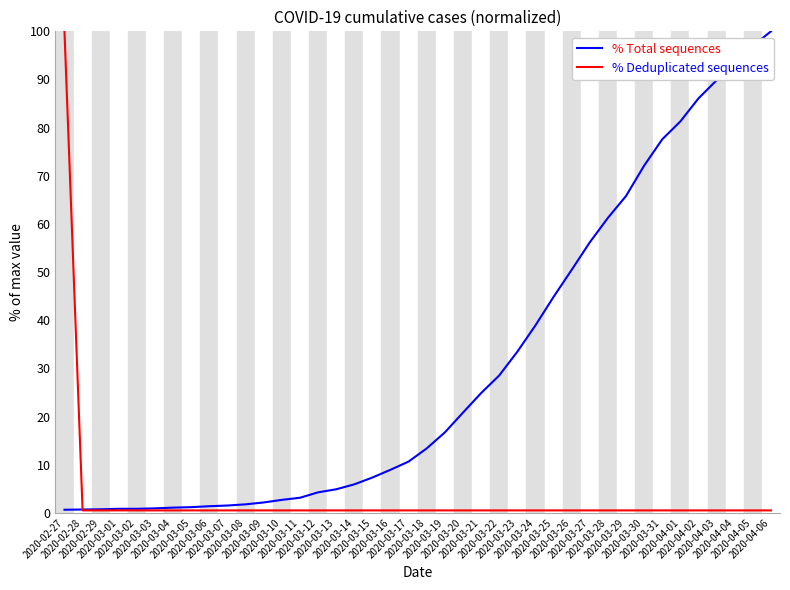

Which series has the largest total across all categories?

% Total sequences